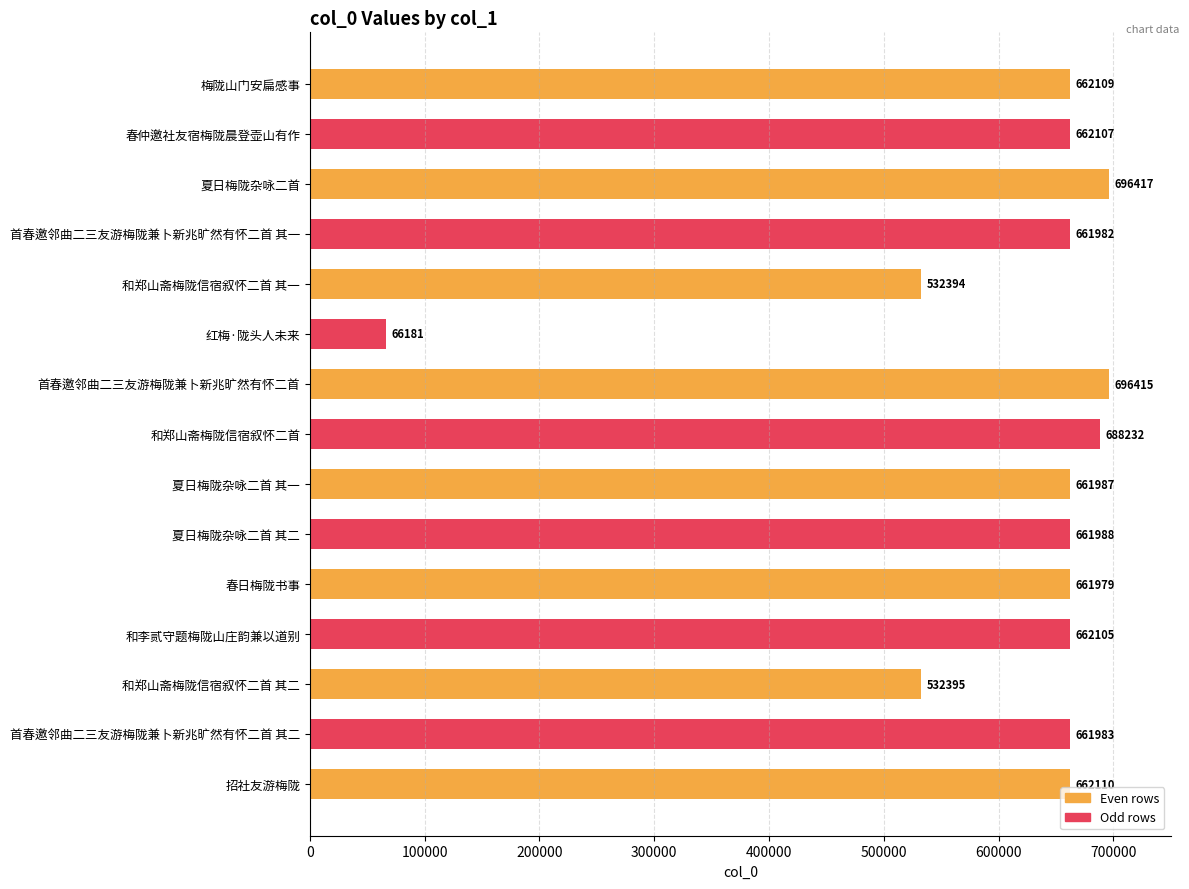

What is the sum of all values?

9170384